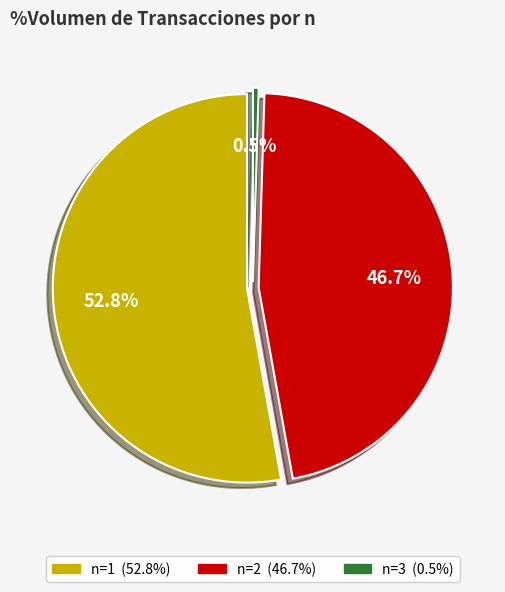

The n=1 (2023-11-15 20:24) slice represents 7% of the pie. True or false?

False